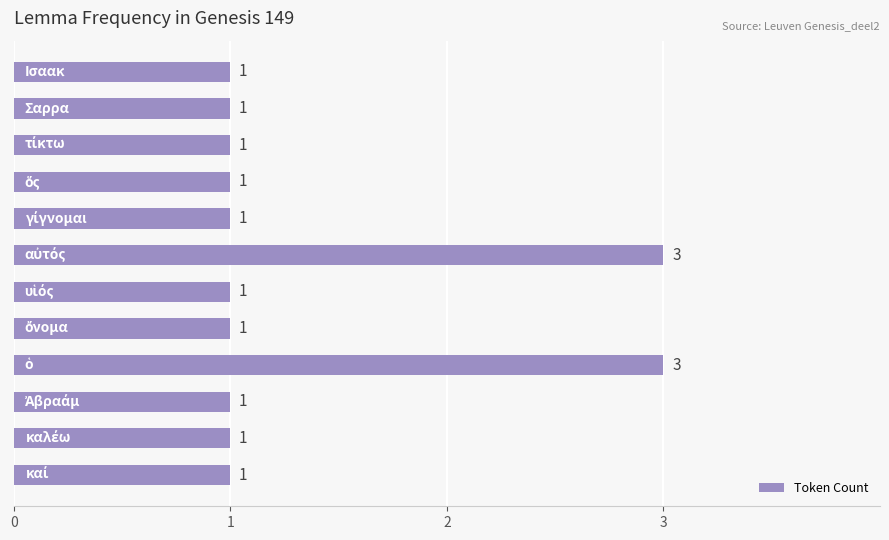

What is the maximum value shown in the chart?

3